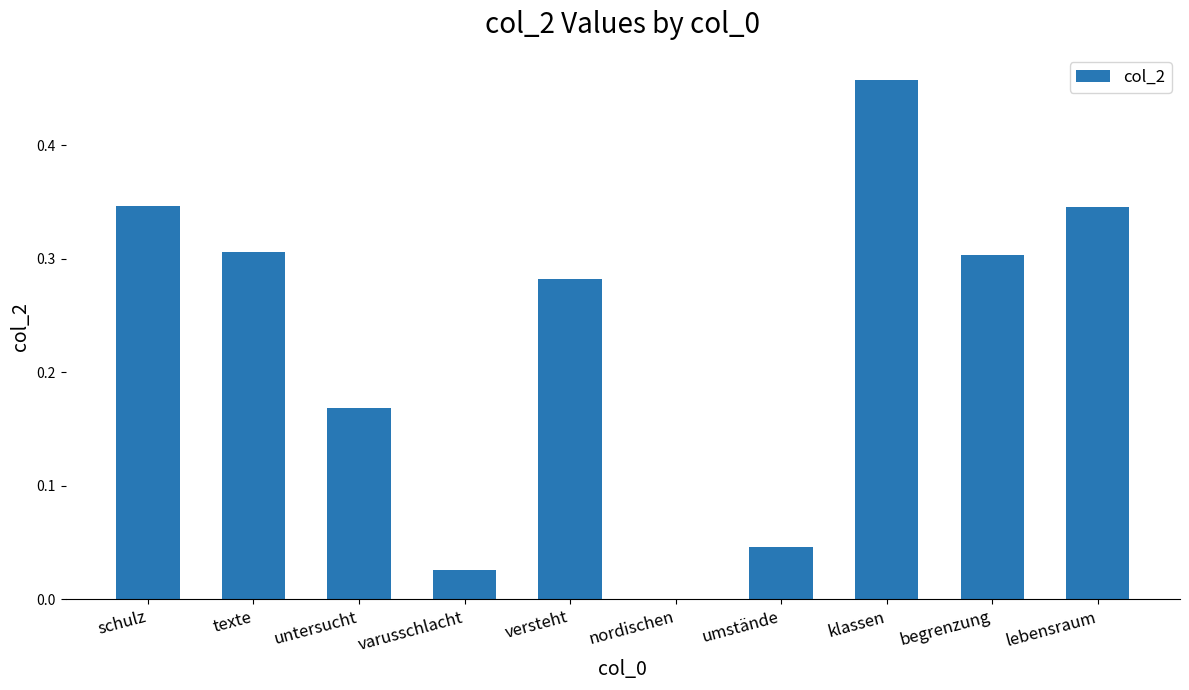

The chart shows a value of 0.0 at nordischen. True or false?

True